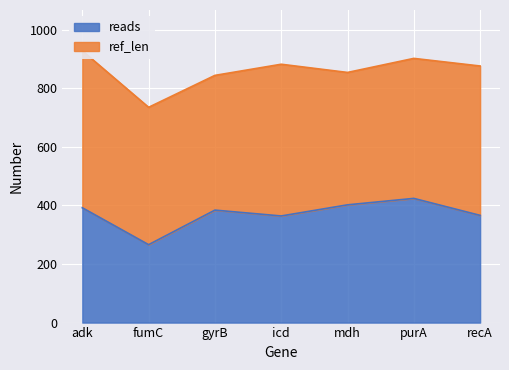

What is the approximate value of reads at fumC?

266